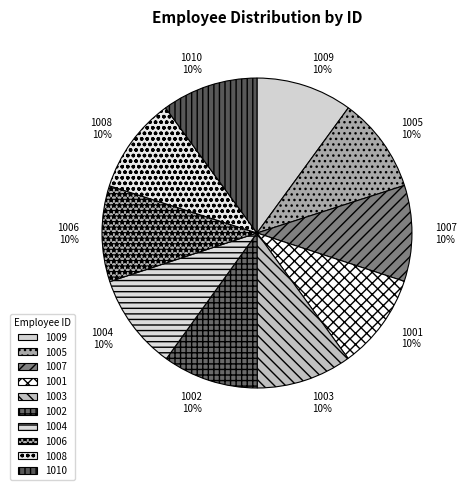

To the nearest percent, what is the combined percentage of 1005 and 1009?

20%